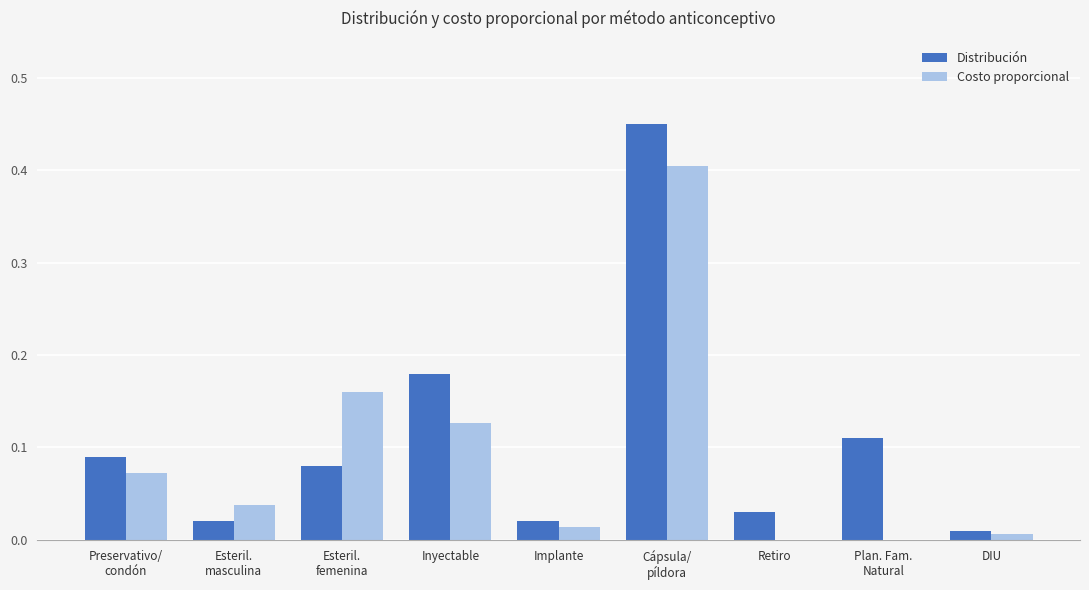

What is the sum of all Costo proporcional values?

0.8